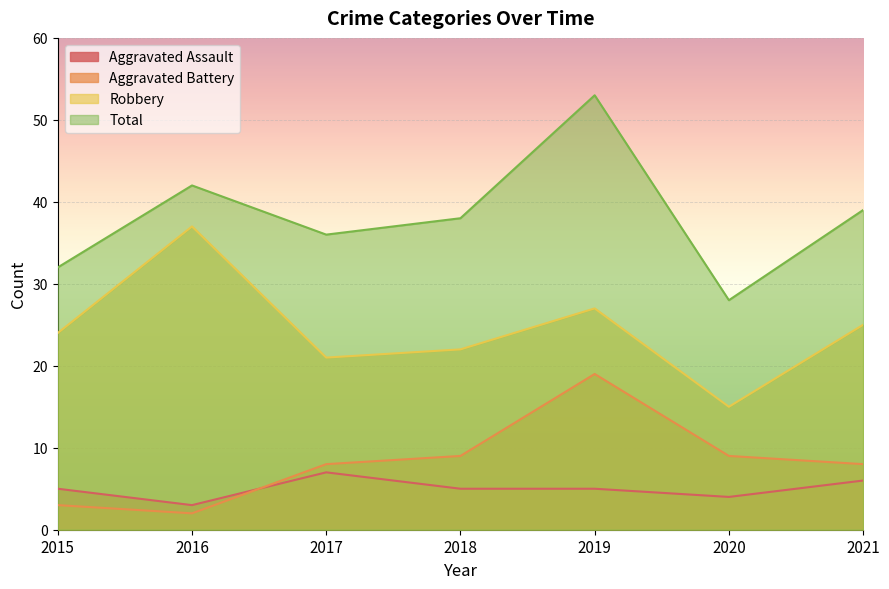

Rank the series by their maximum value, from highest to lowest.

Total, Robbery, Aggravated Battery, Aggravated Assault